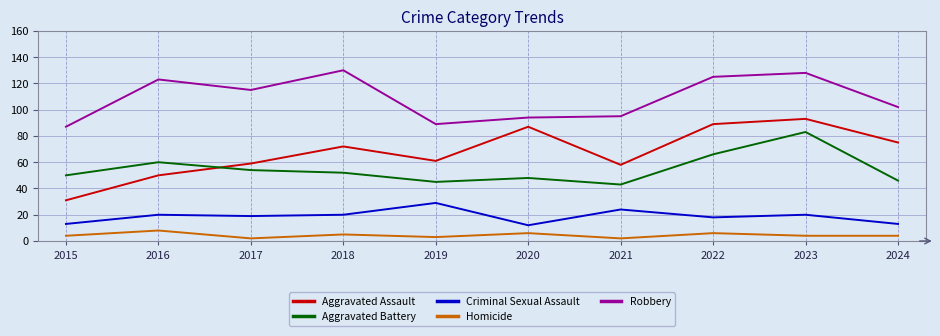

Reading left to right, extract all data points from this chart.

Aggravated Assault: 31	50	59	72	61	87	58	89	93	75
Aggravated Battery: 50	60	54	52	45	48	43	66	83	46
Criminal Sexual Assault: 13	20	19	20	29	12	24	18	20	13
Homicide: 4	8	2	5	3	6	2	6	4	4
Robbery: 87	123	115	130	89	94	95	125	128	102